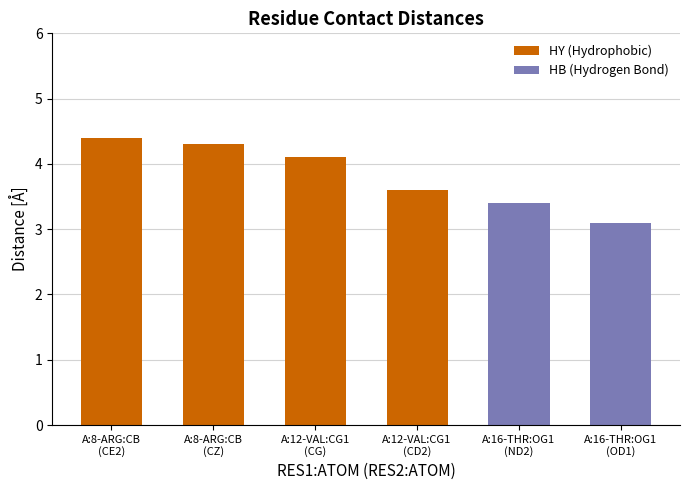

Reading left to right, what are all the values shown in this chart?

4.4	4.3	4.1	3.6	3.4	3.1